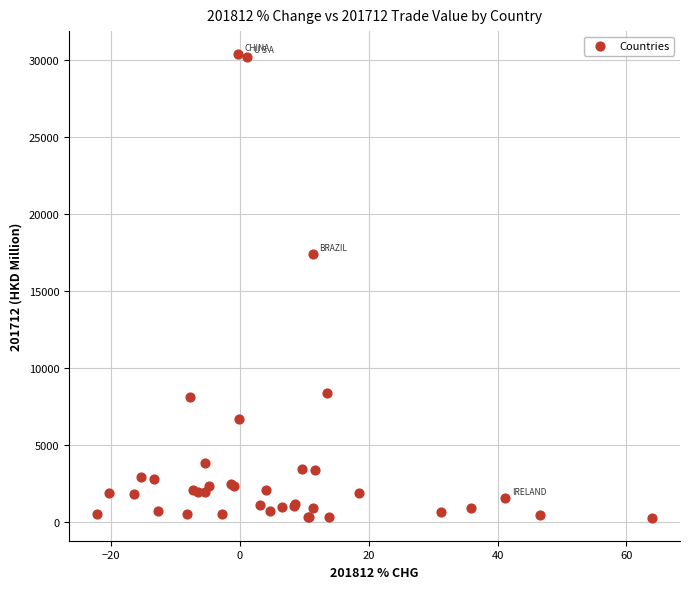

What Y value in the scatter plot is closest to 15316?

17406.3